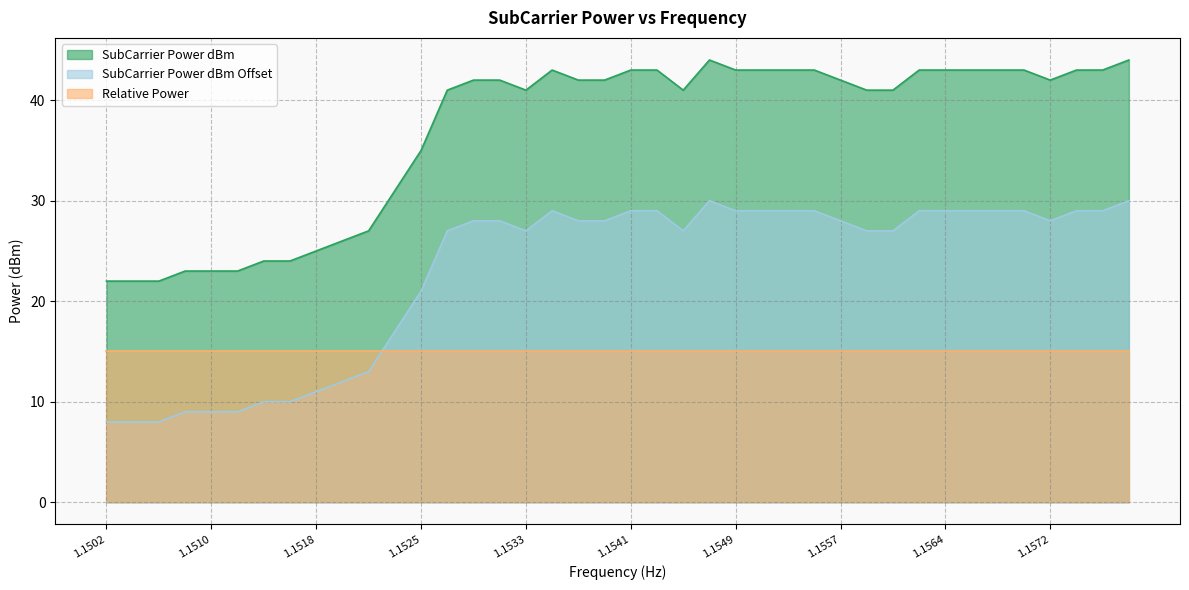

What is the average value of the SubCarrier Power dBm Offset series?

23